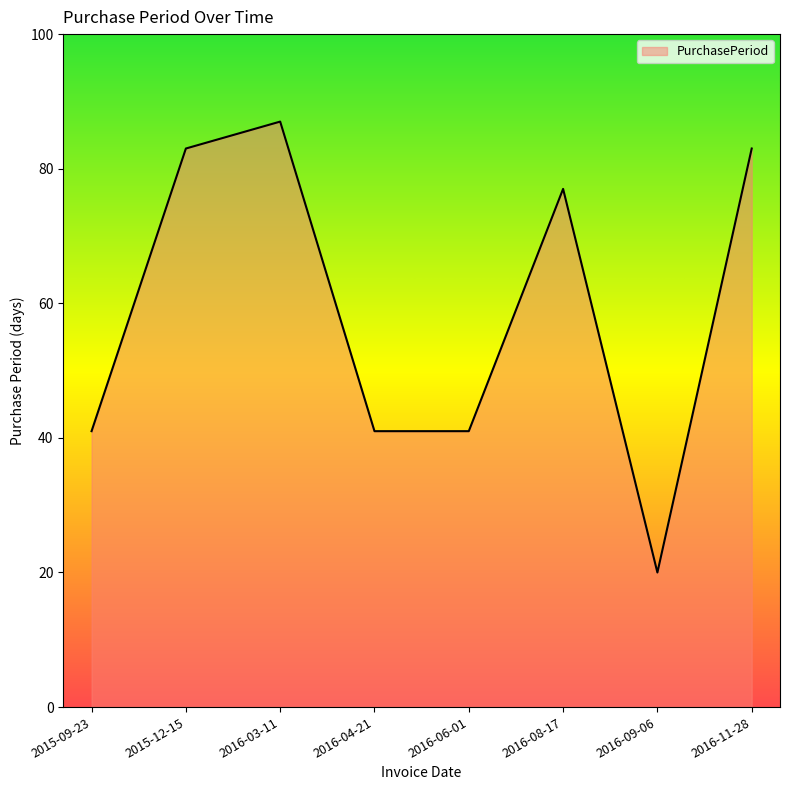

Reading left to right, list all the values displayed in this chart.

41	83	87	41	41	77	20	83